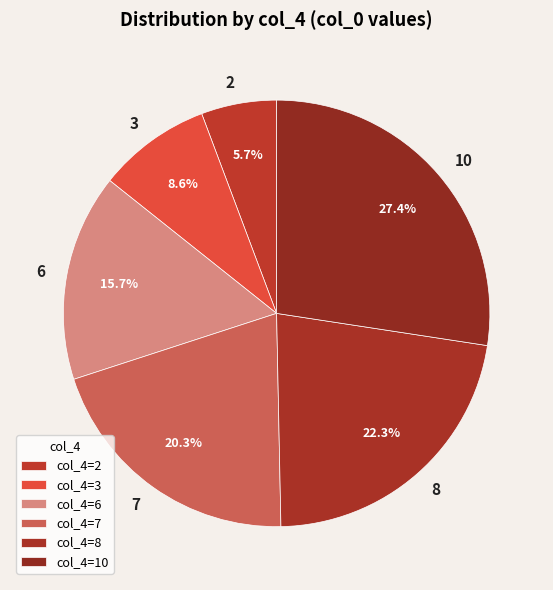

To the nearest percent, what portion does 8 represent?

22%